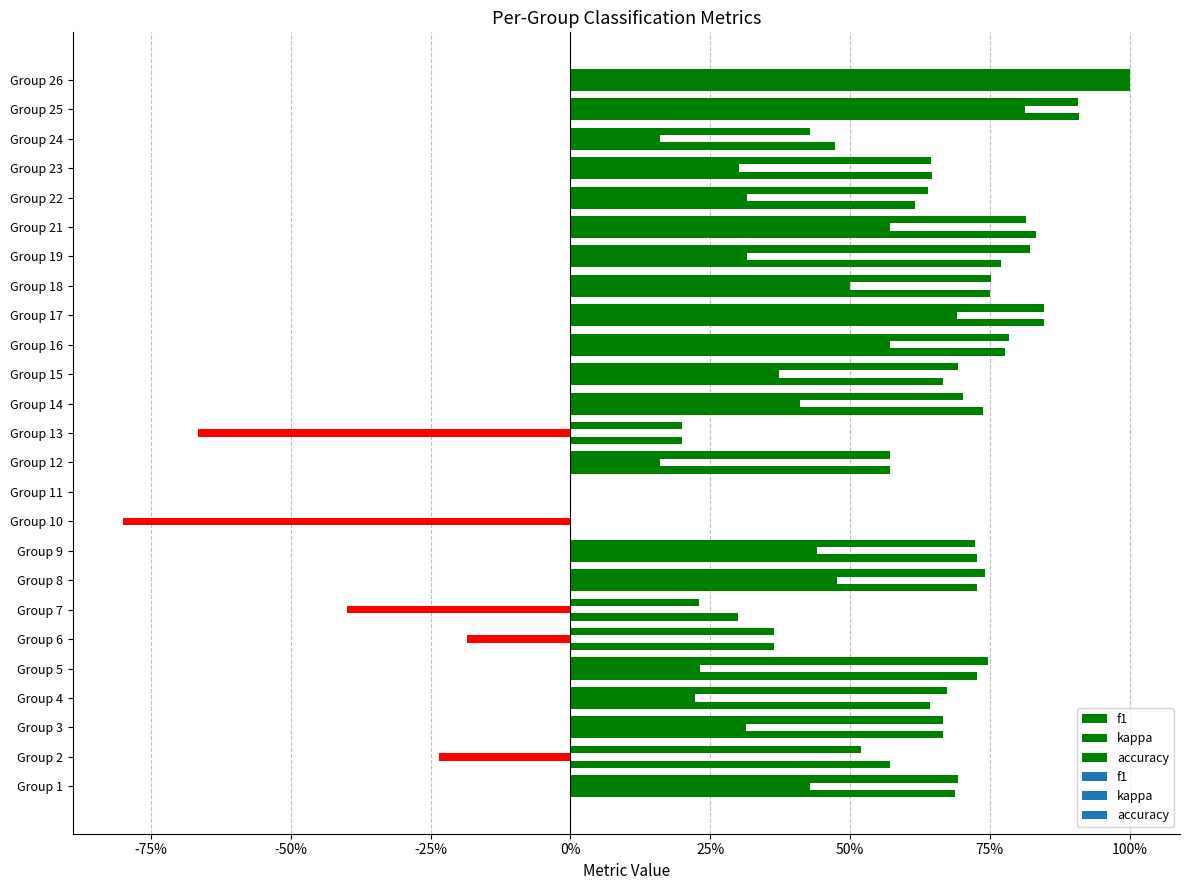

What is the difference between the second highest and second lowest values in the kappa series?

1.5